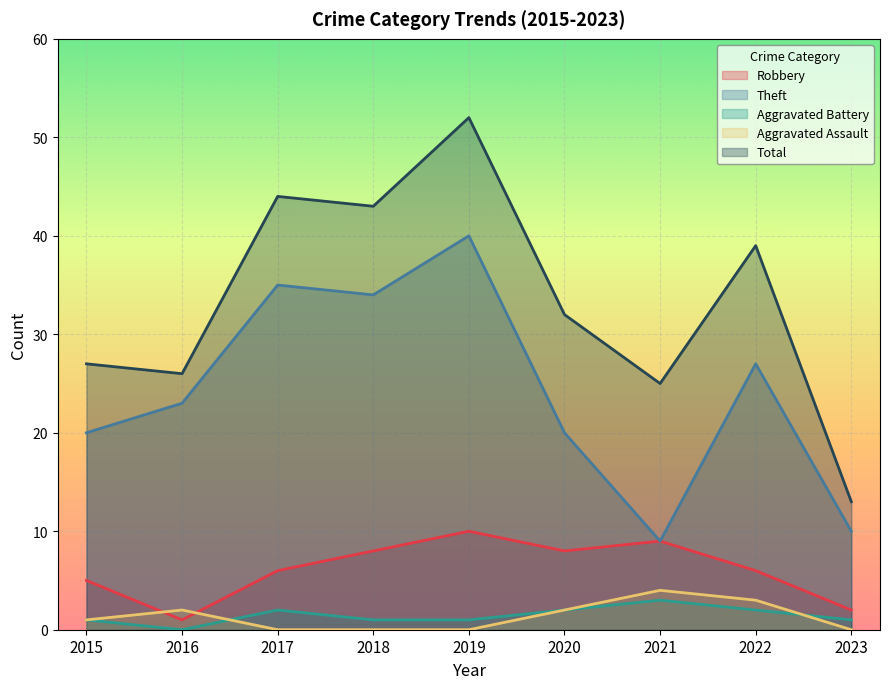

At which label does Aggravated Assault reach its peak?

2021